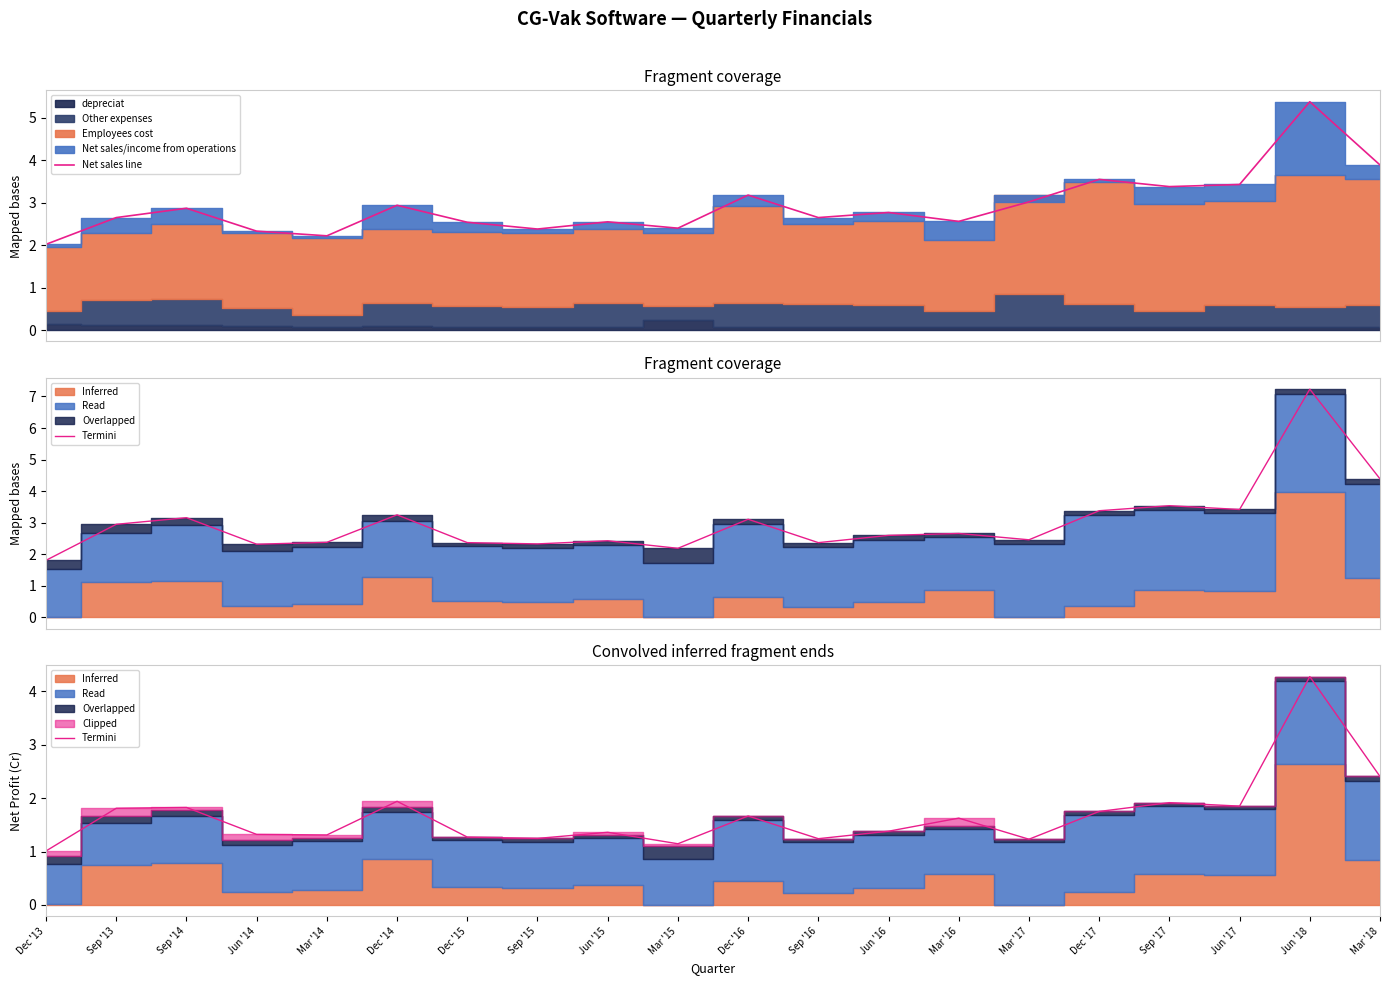

At which label does Net sales line reach its peak?

Jun '18